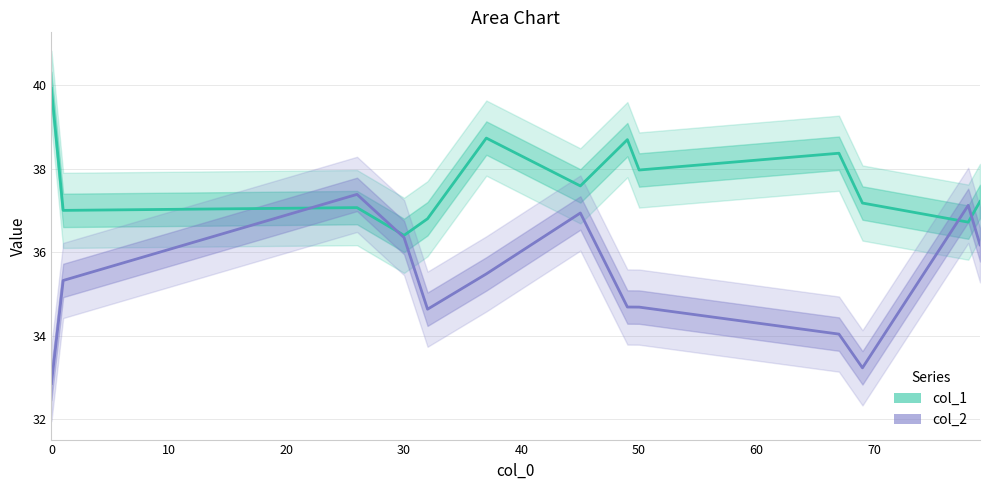

Is it true that col_1 equals 16.1 at 30?

False